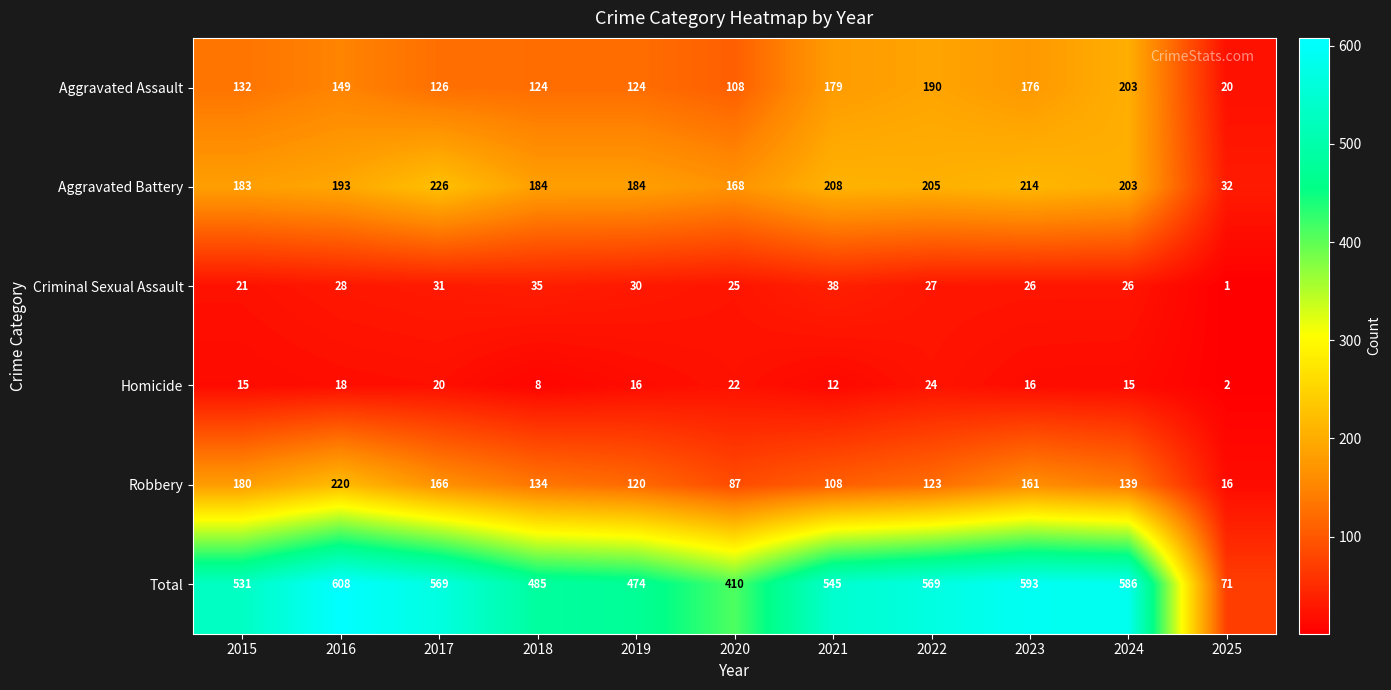

What is the difference between the Robbery values at 2025 and 2017?

150